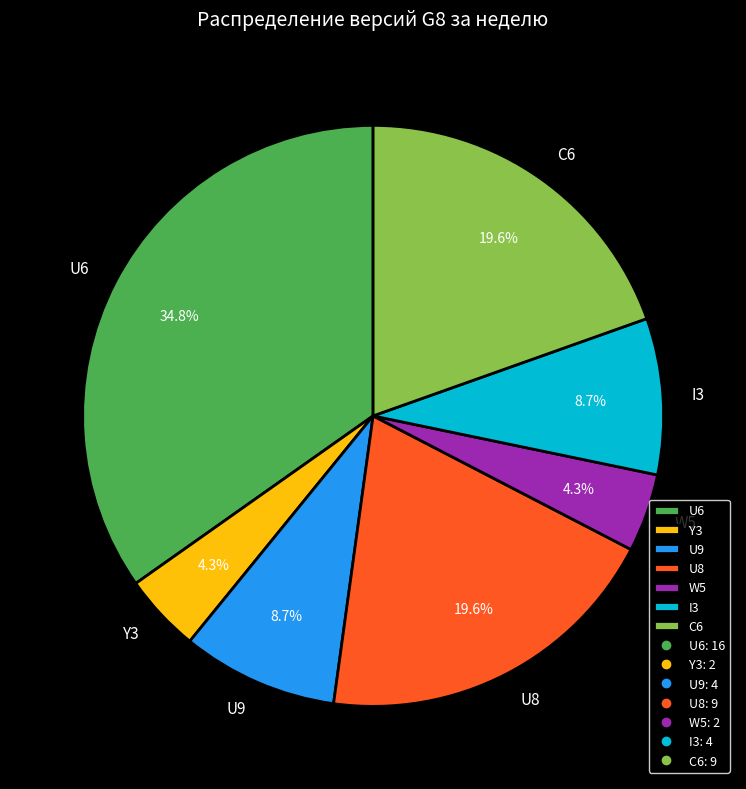

To the nearest percent, what percentage of the pie is U8?

20%